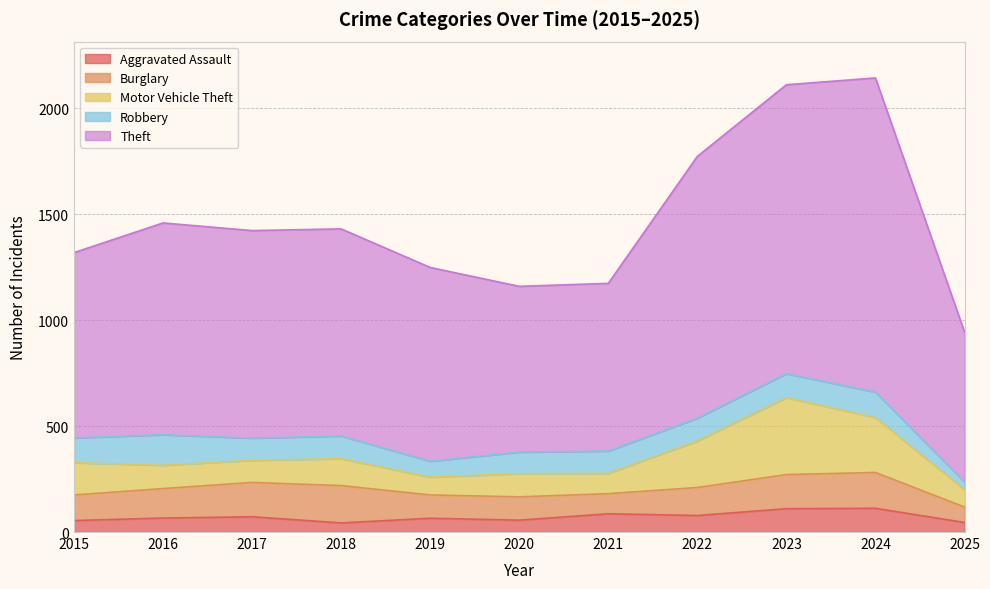

At 2017, list the series in order from smallest to largest.

Aggravated Assault, Motor Vehicle Theft, Robbery, Burglary, Theft